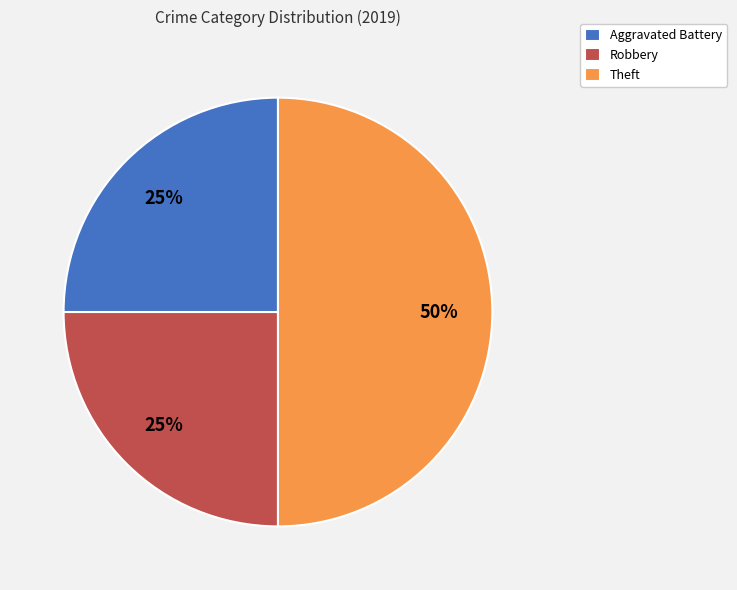

True or false: Aggravated Battery accounts for 25% of the total.

True